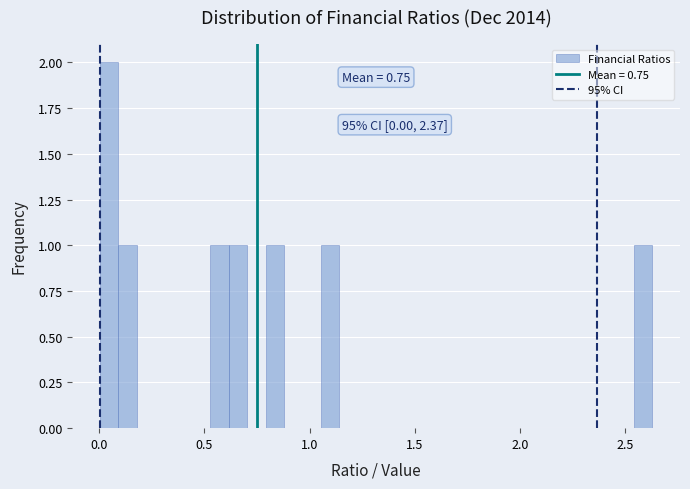

Around what value on the x-axis is the tallest bar? Give the approximate position of its centre, as read against the axis.

0.05